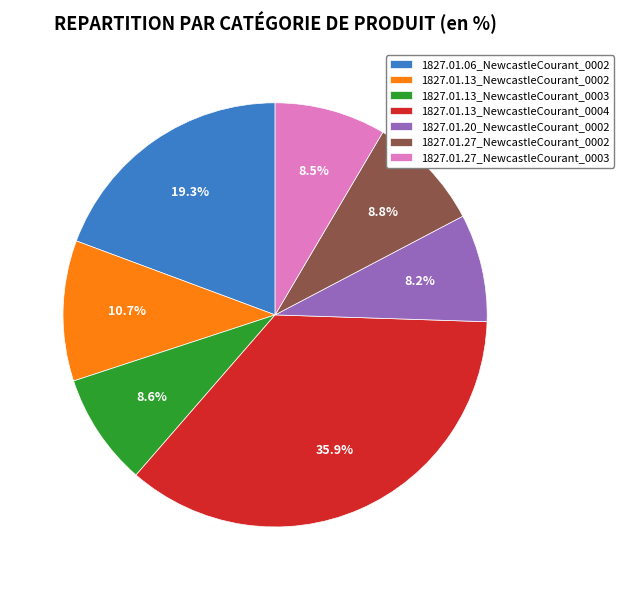

True or false: 1827.01.13_NewcastleCourant_0003 accounts for 14% of the total.

False